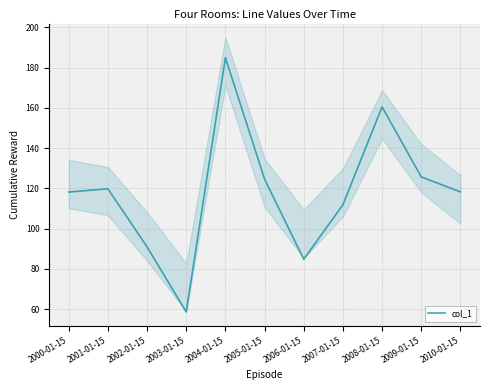

How many lines are shown in the chart?

1